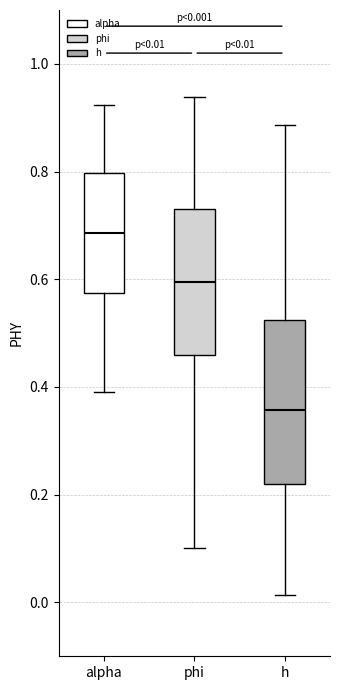

Which box is the tallest, from its lower edge to its upper edge?

h